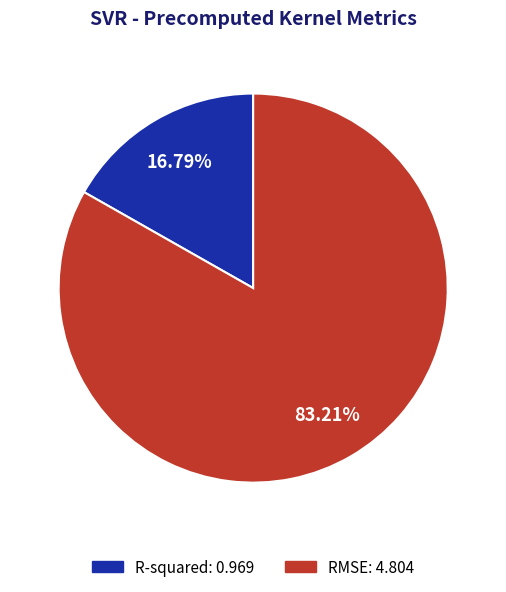

Combined, do RMSE and R-squared account for over 50%?

Yes